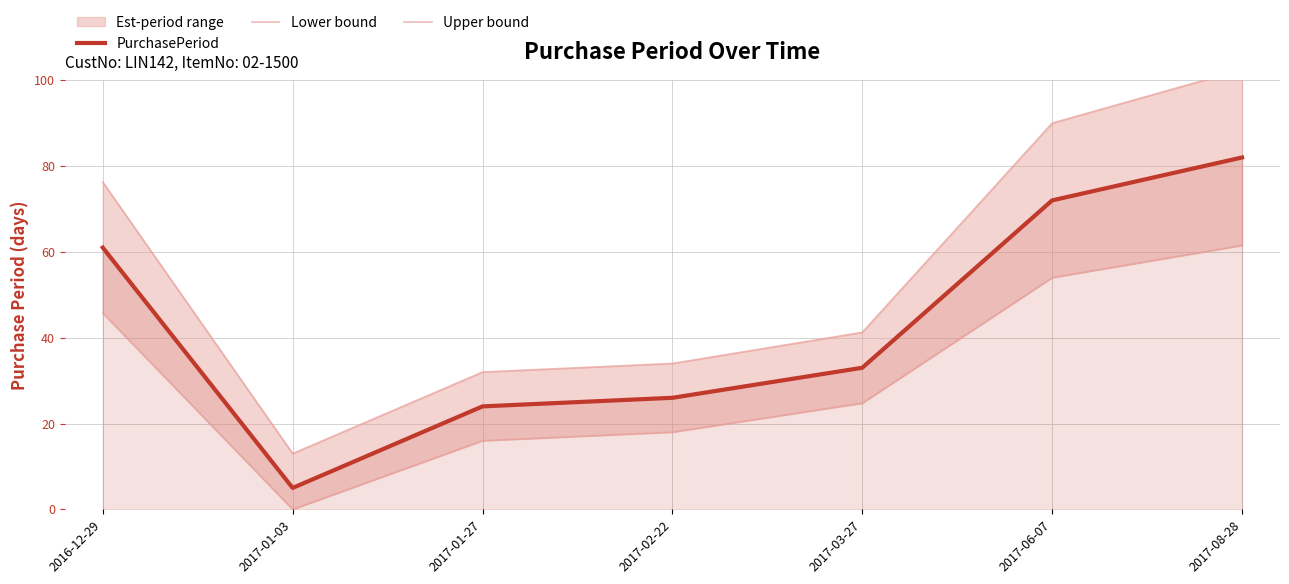

At which category does Lower bound reach its first local valley?

2017-01-03